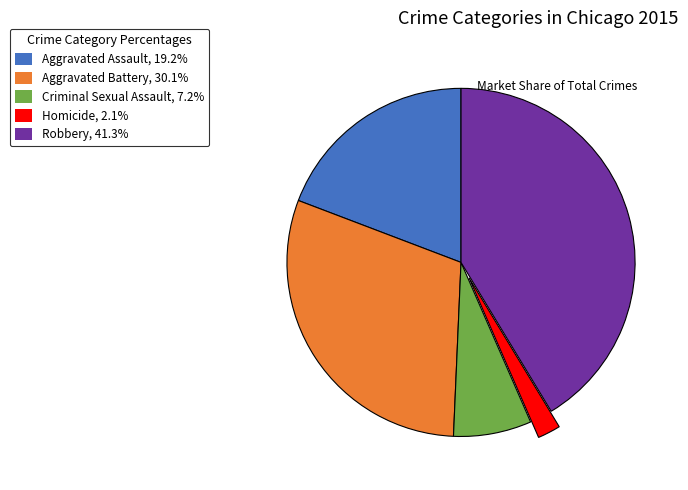

How many segments does this pie chart have?

5